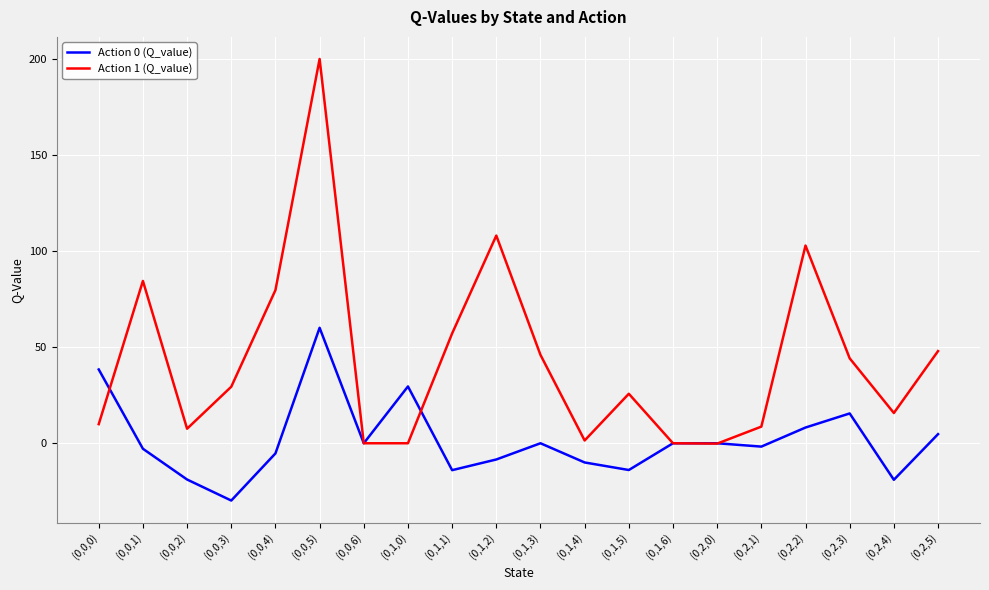

Where is Action 1 (Q_value) nearest to the value 99?

(0,2,2)